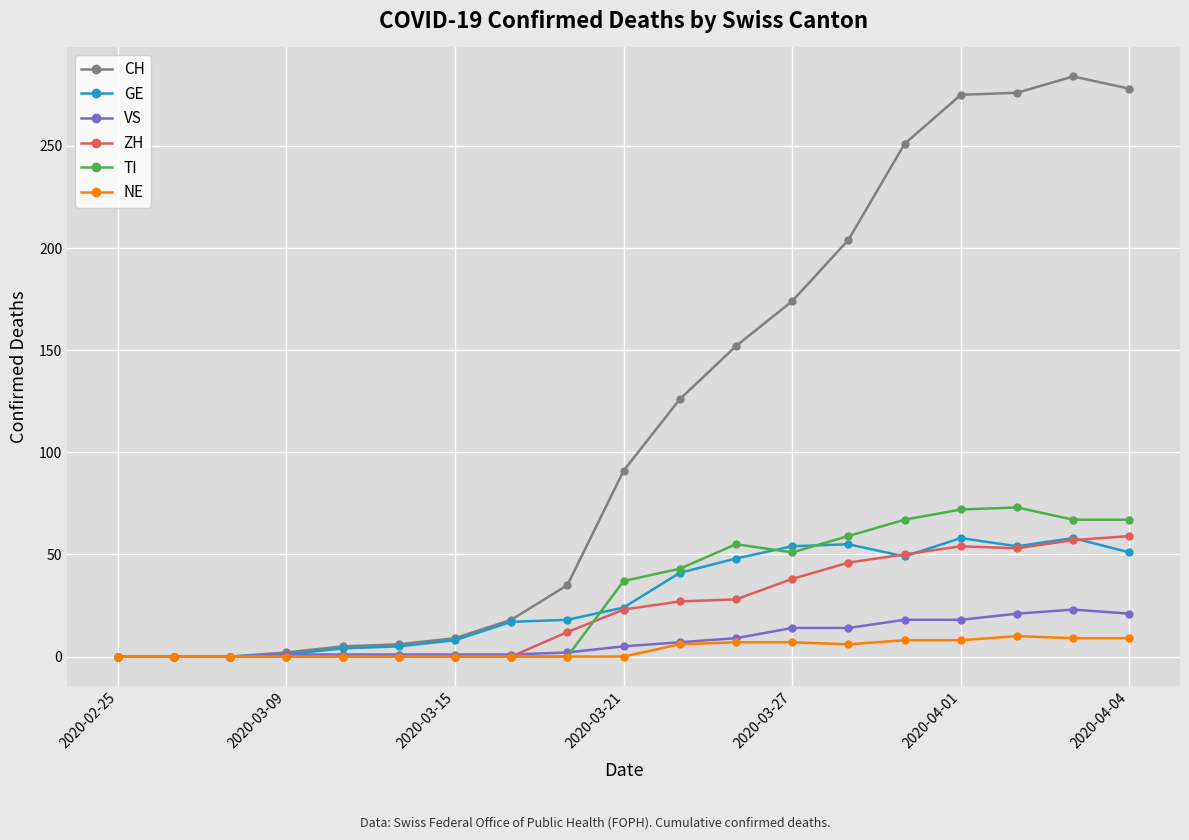

Does the chart have visible grid lines?

Yes